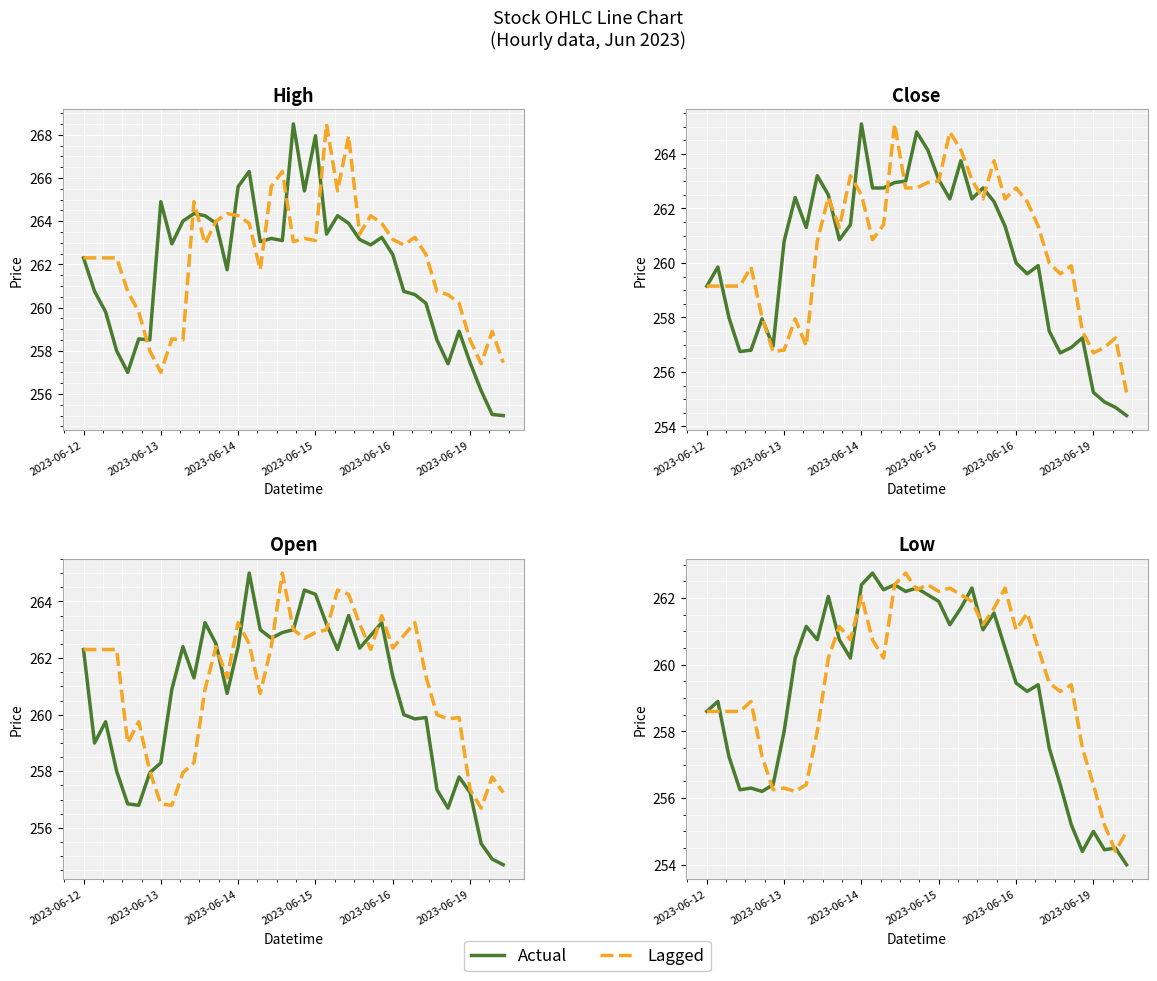

What is the sum of the Low values at 18 and 29?

521.4